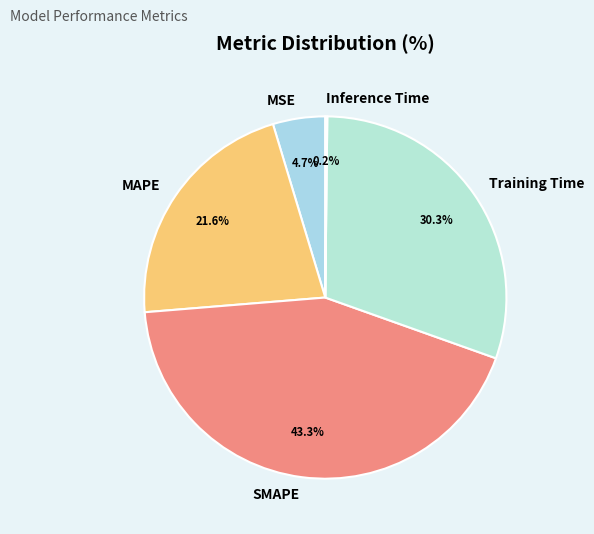

True or false: MAPE accounts for 22% of the total.

True